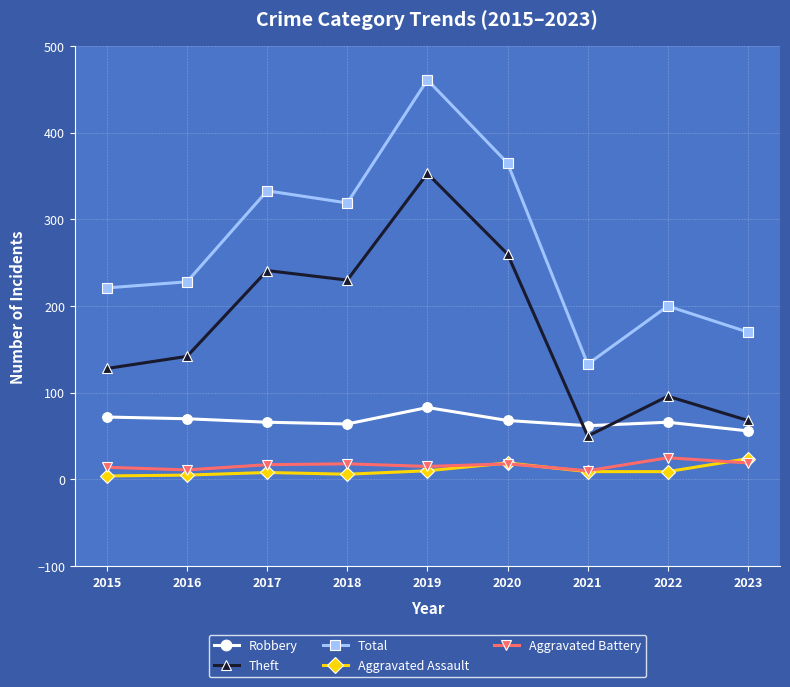

Which series has the widest spread of values?

Total